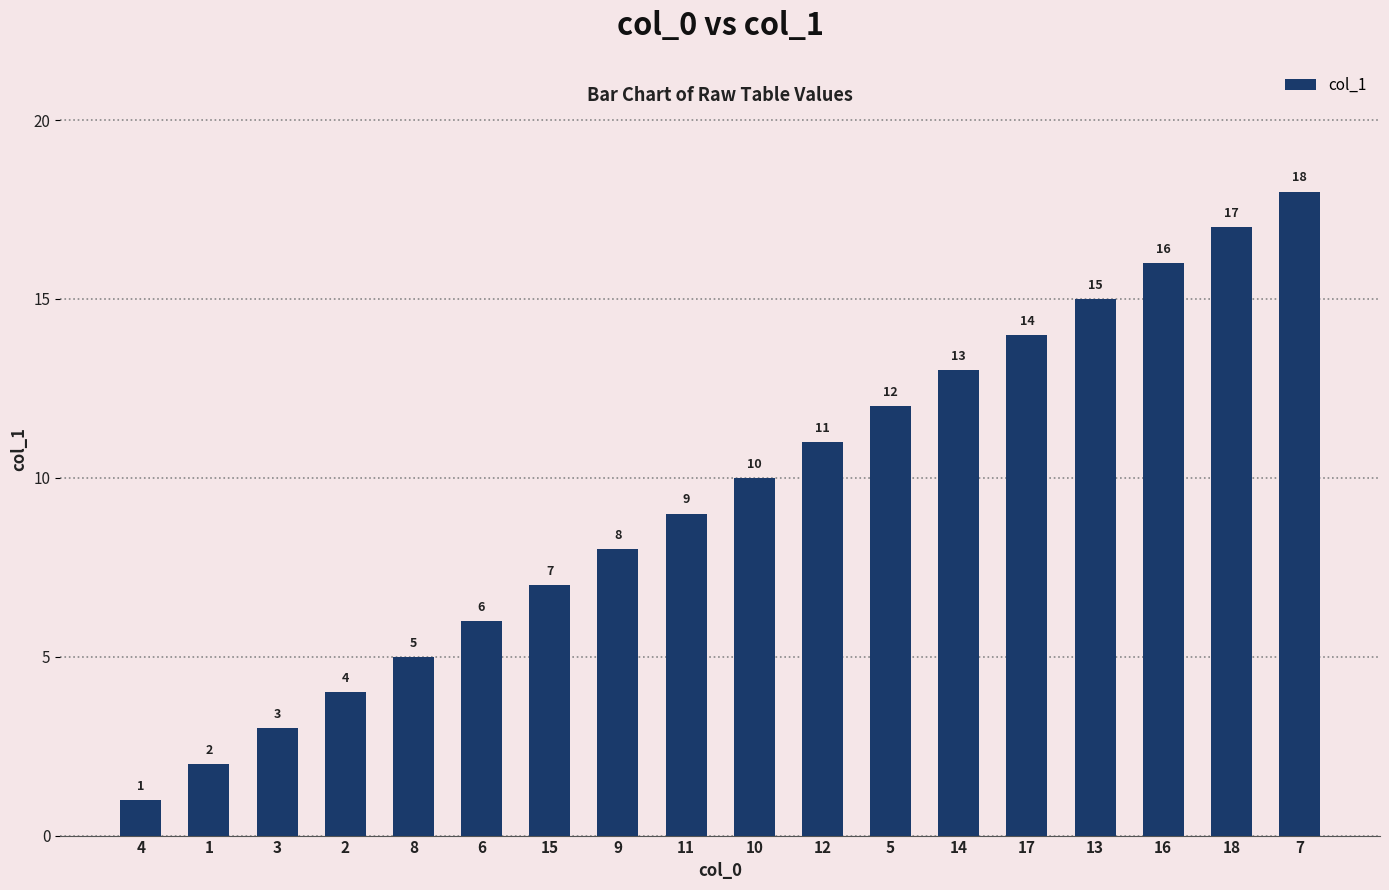

At which label is the value closest to 9?

11